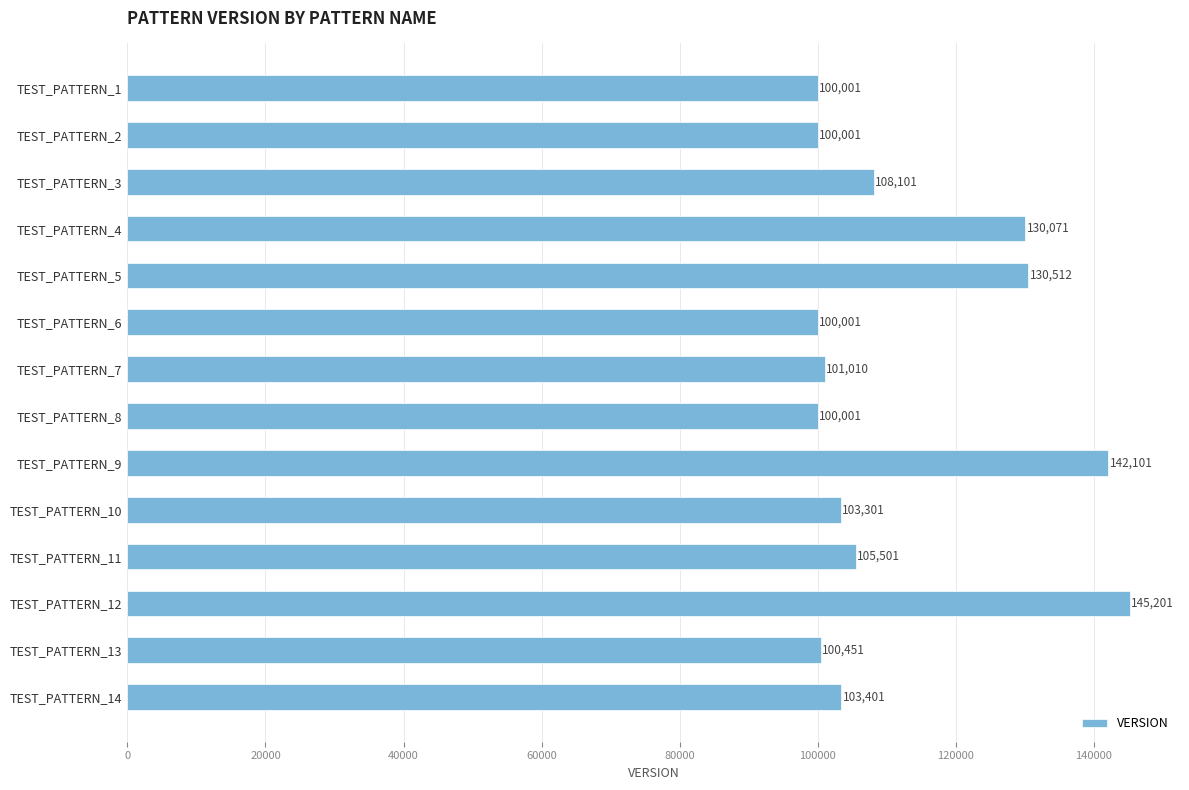

Between TEST_PATTERN_12 and TEST_PATTERN_6, which is larger?

TEST_PATTERN_12